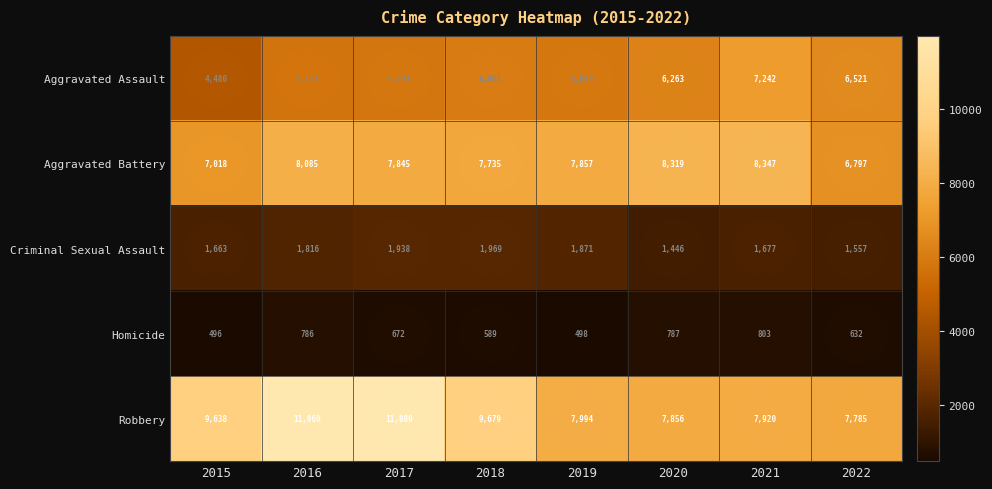

Rank the series at 2022 from lowest to highest value.

Homicide, Criminal Sexual Assault, Aggravated Assault, Aggravated Battery, Robbery